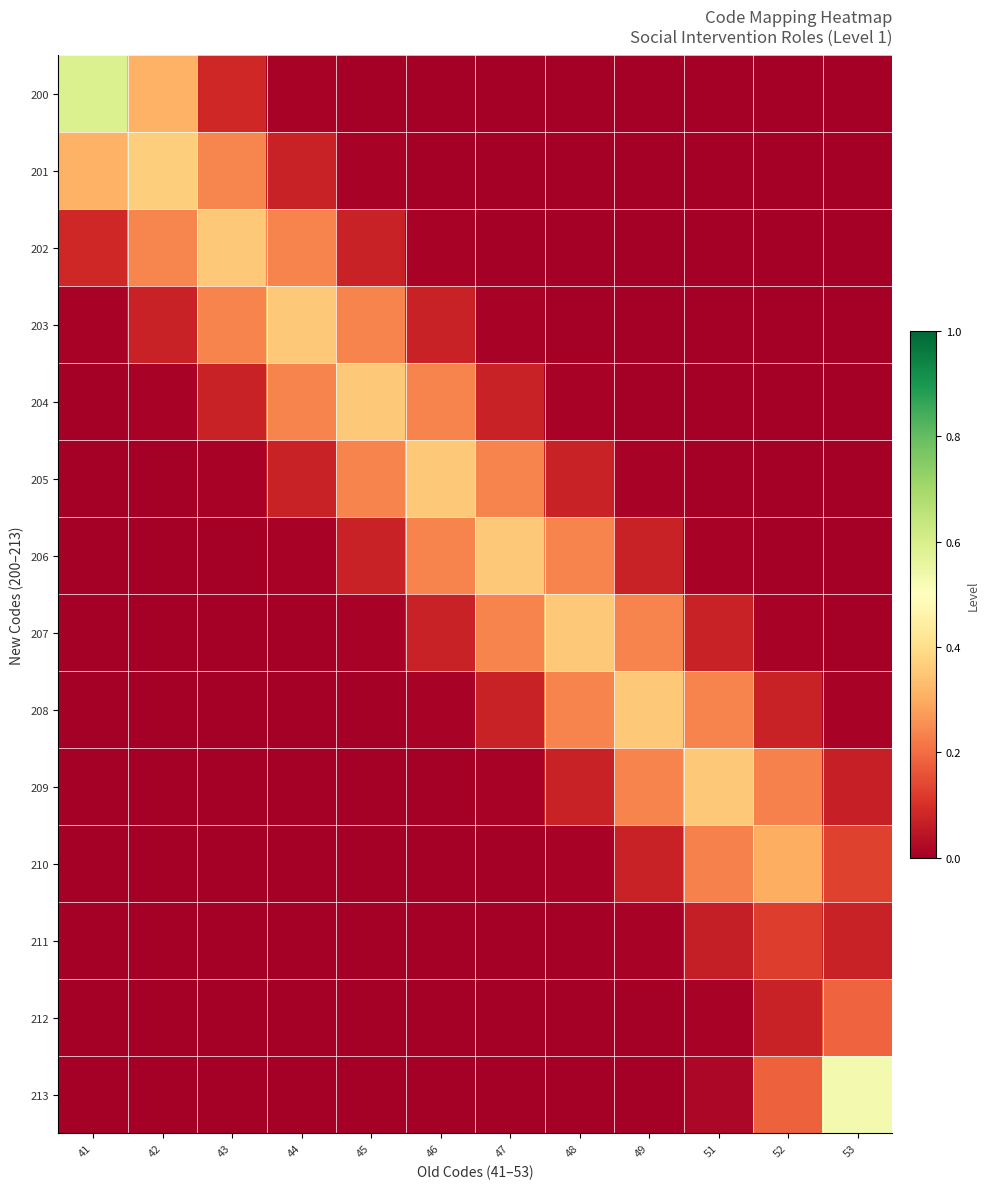

At which category is the sum across all series the highest?

41